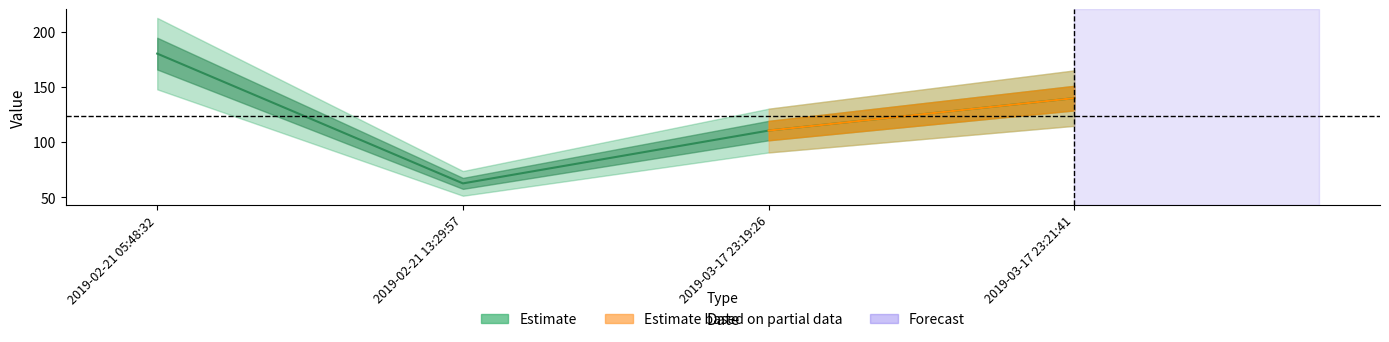

How many data points are above 139?

2